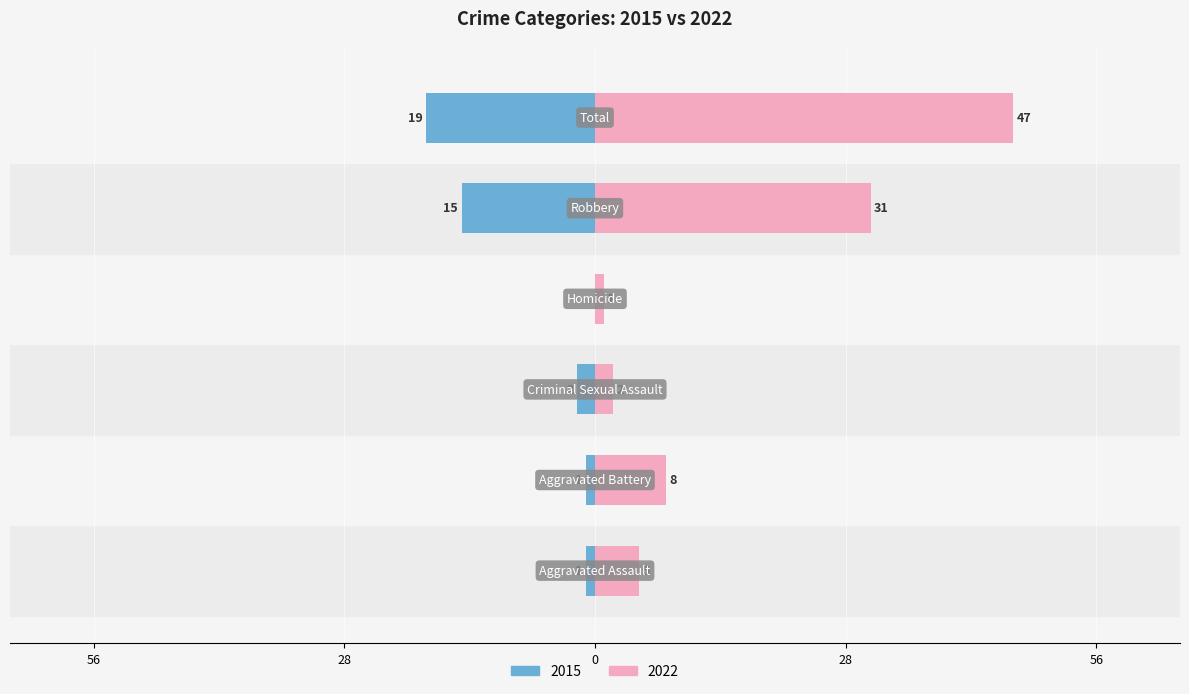

What is the label of the 1st bar from the right?

Total